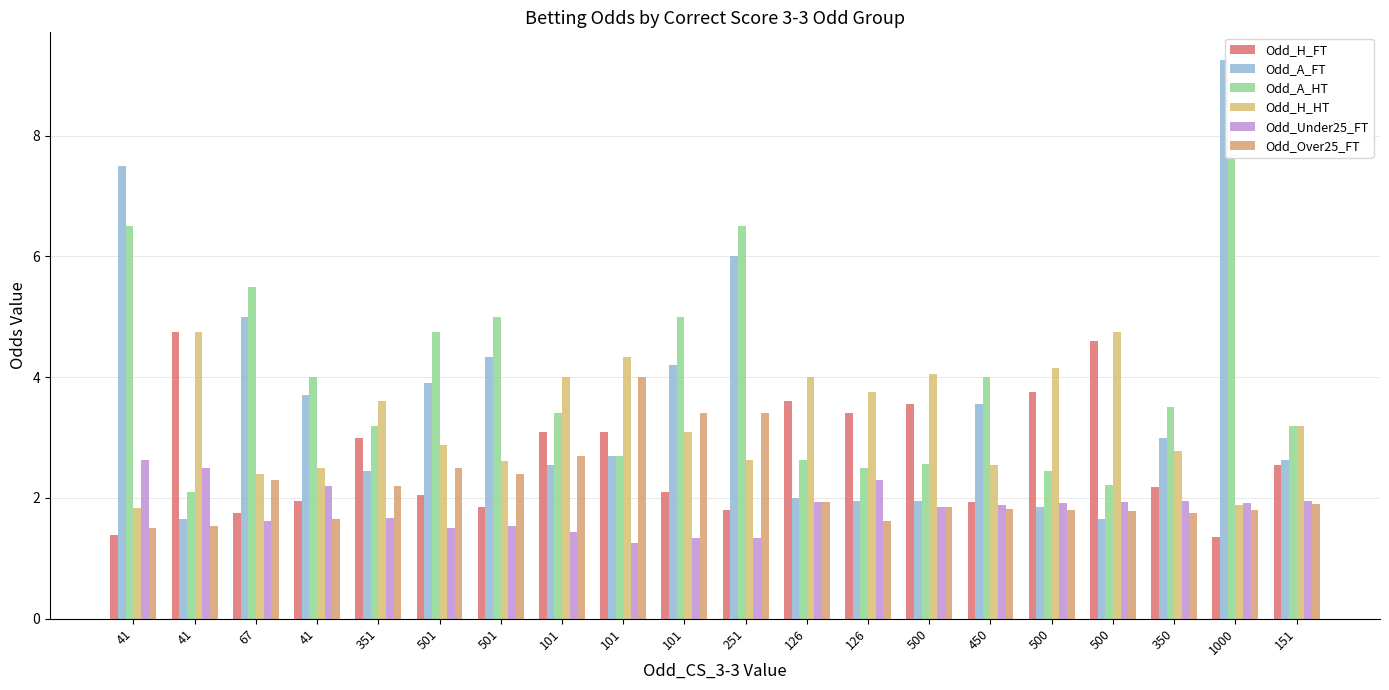

Between 101 and 500, which is larger?

500